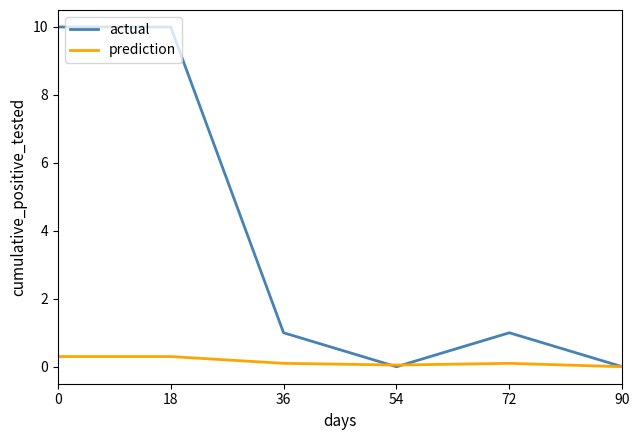

Does the chart display data point markers on the line(s)?

No